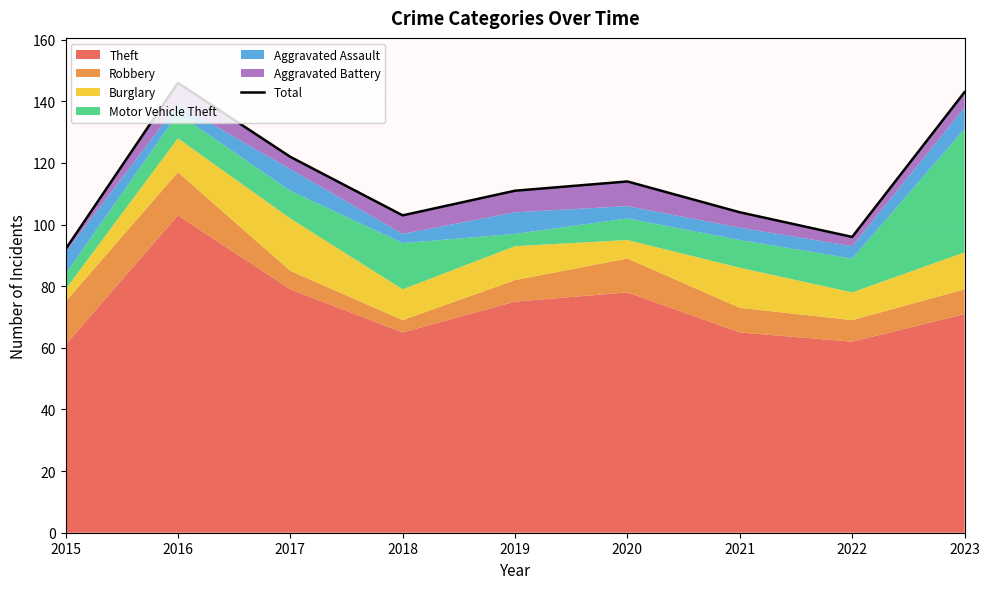

The chart shows a value of 157 at 2018. True or false?

False